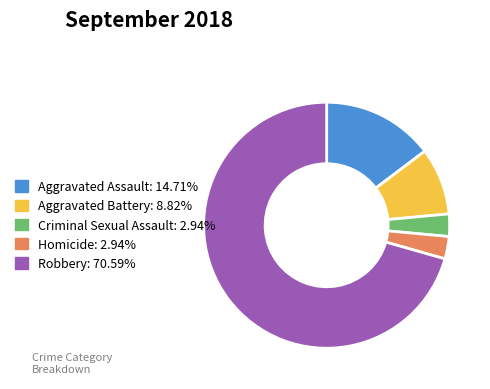

What is the largest slice in the pie chart?

Robbery